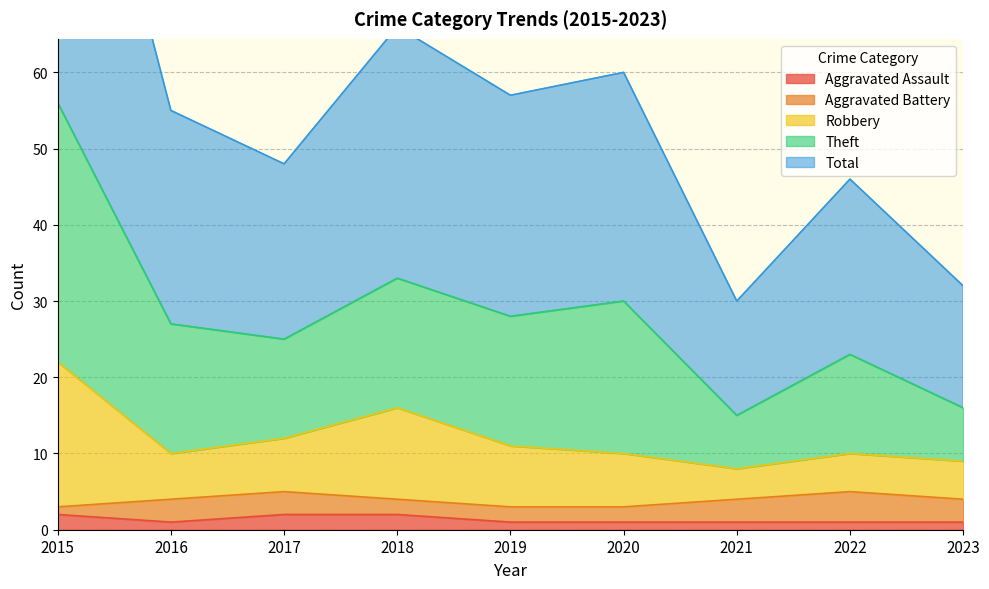

What is the sum of all Aggravated Assault values?

12